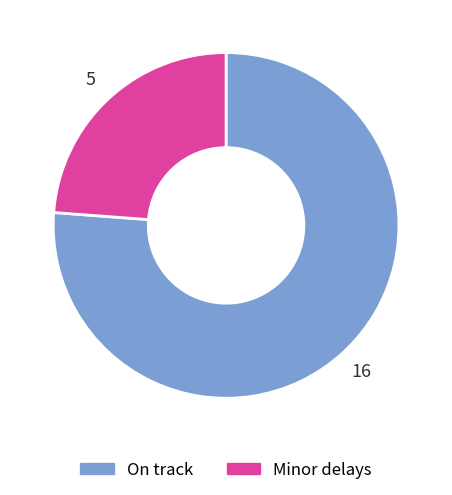

How many slices are in this pie chart?

2